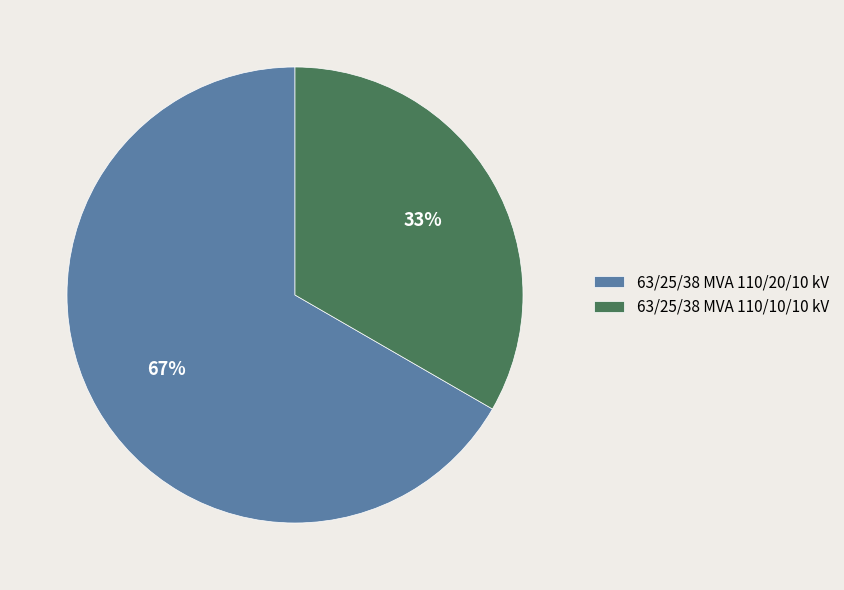

To the nearest percent, what is the combined percentage of 63/25/38 MVA 110/10/10 kV and 63/25/38 MVA 110/20/10 kV?

100%